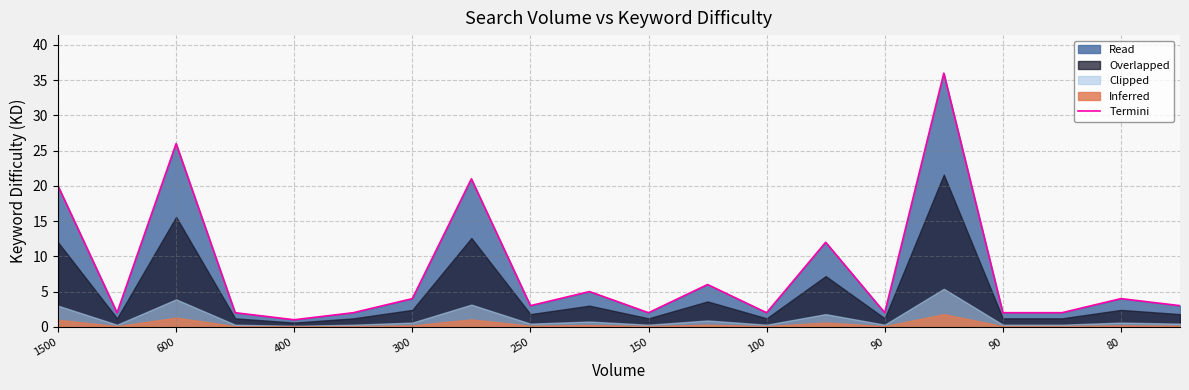

How many values exceed 3?

9